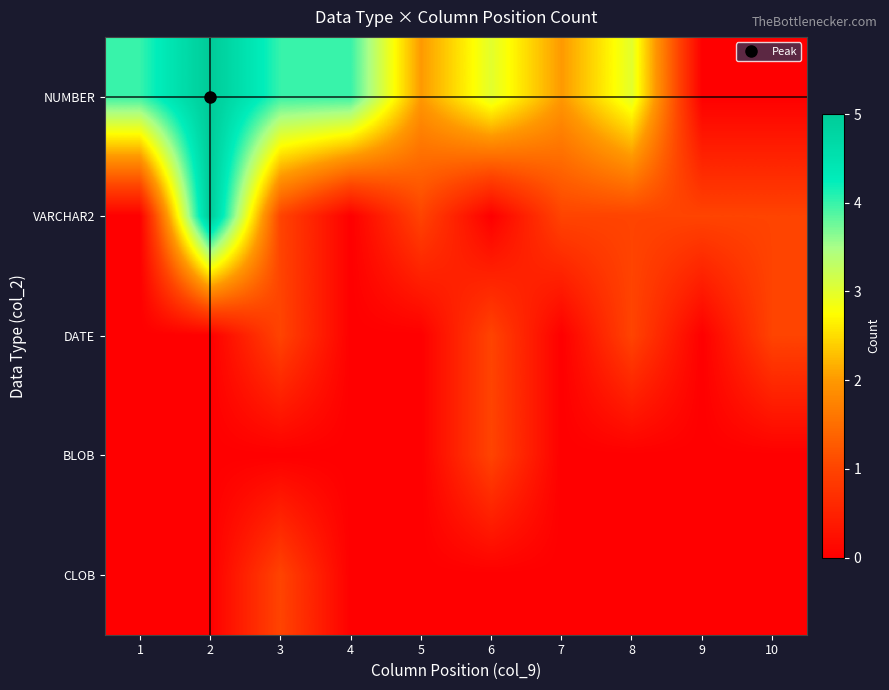

At which category is the sum across all series the highest?

2